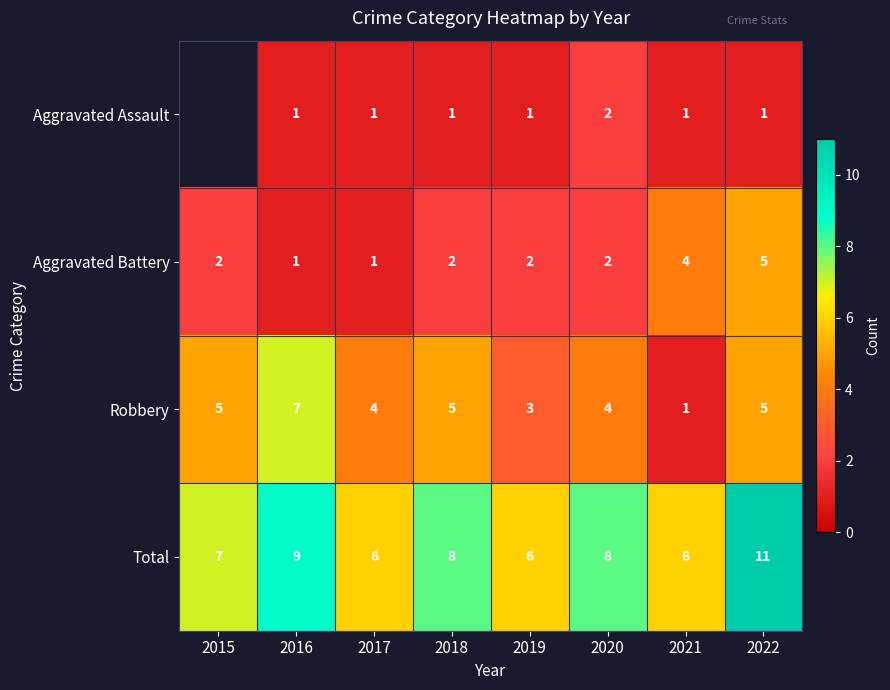

What value does the Robbery series have at 2015?

5